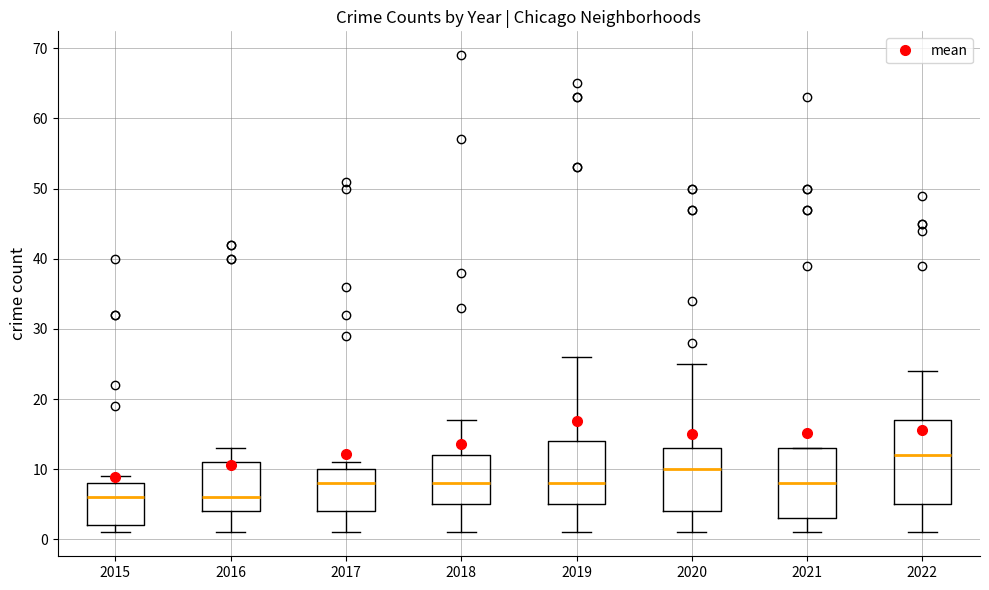

Where does the upper whisker of the box at x = 2016 end on the y-axis? The values are not printed on the chart, so give them approximately, as read against the axis.

13